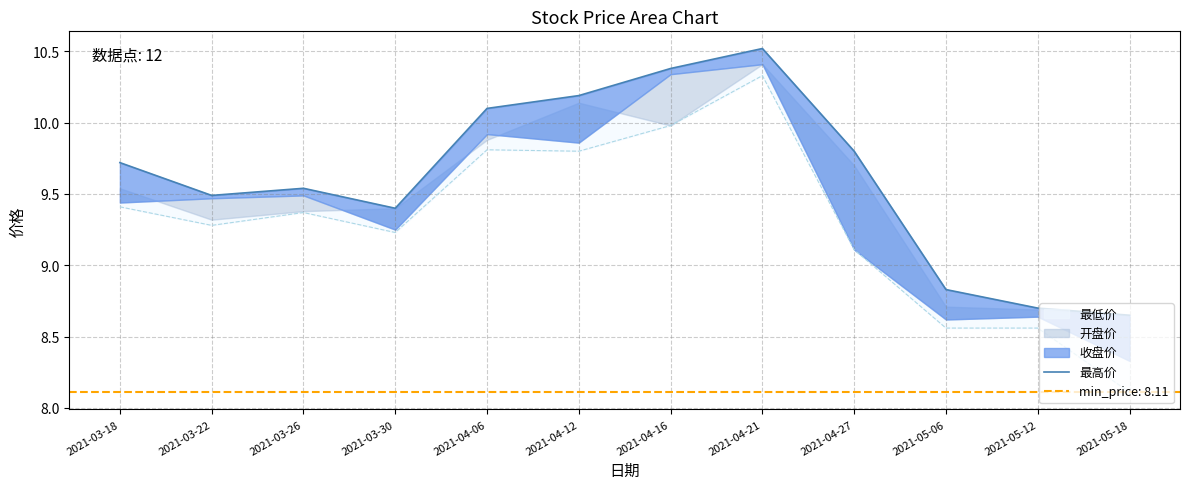

What is the label of the 7th point from the left?

2021-04-16